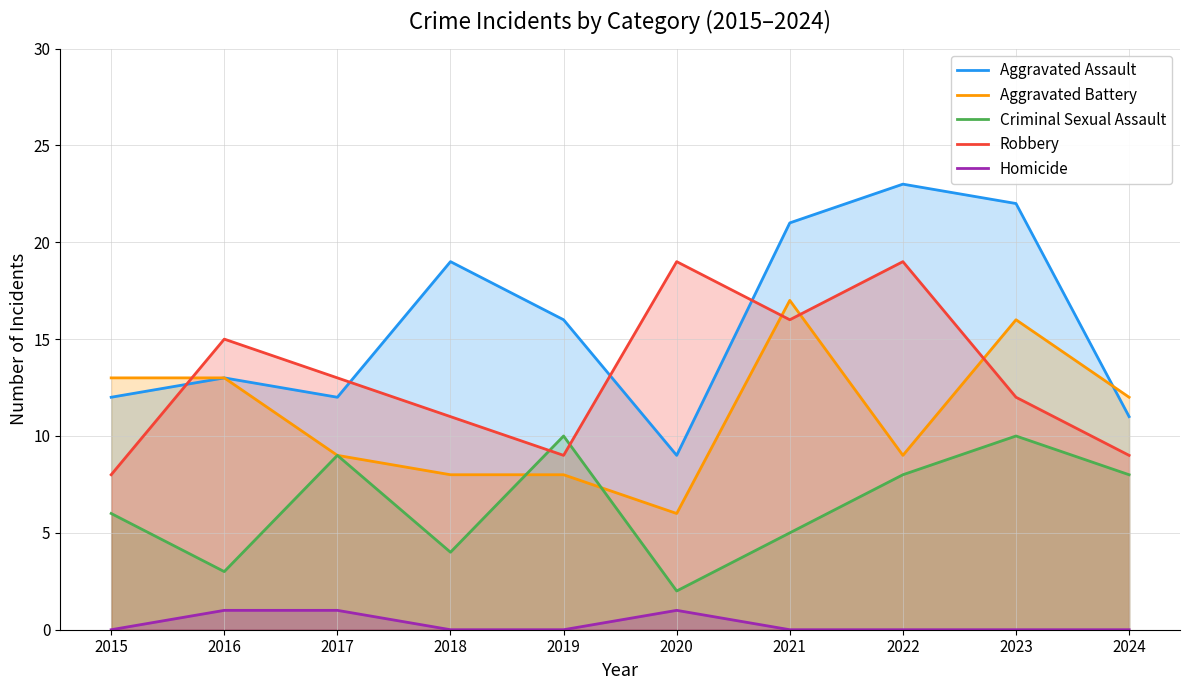

What is the spread (max minus min) of values at 2020?

18